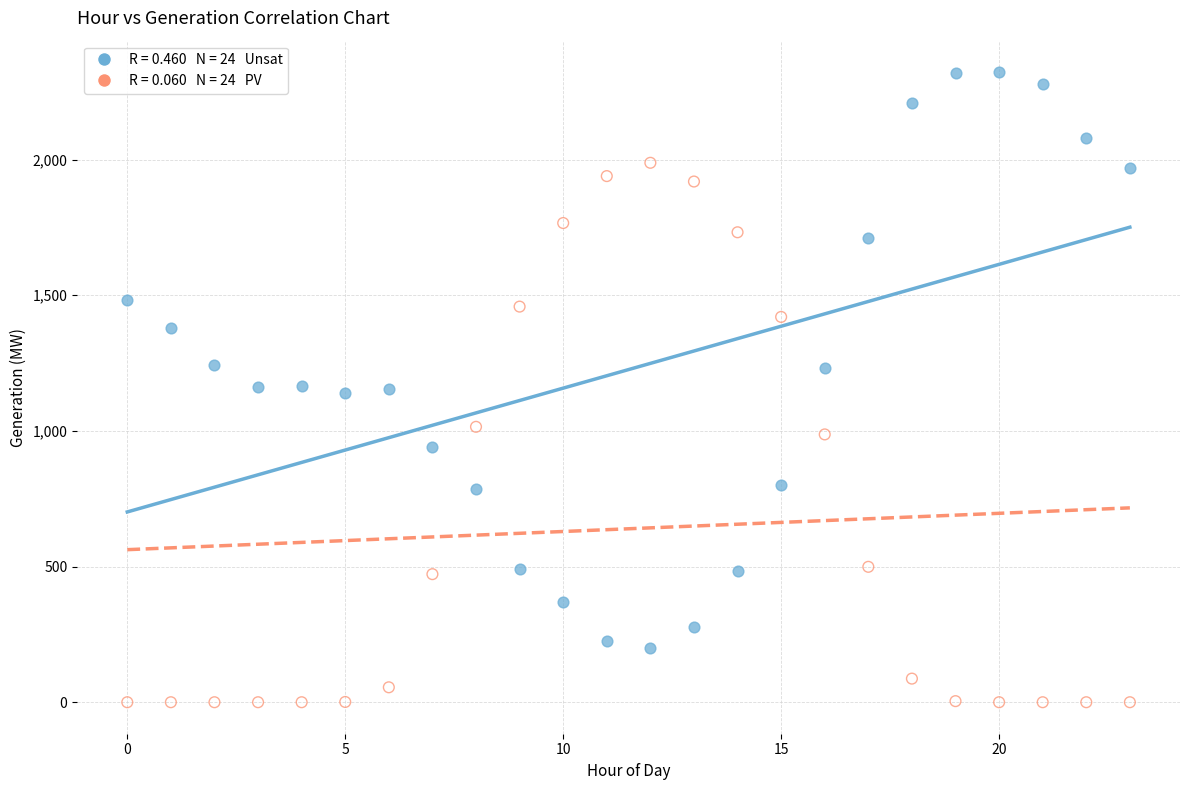

Across all data points, what is the range of Y values (max minus min)?

2322